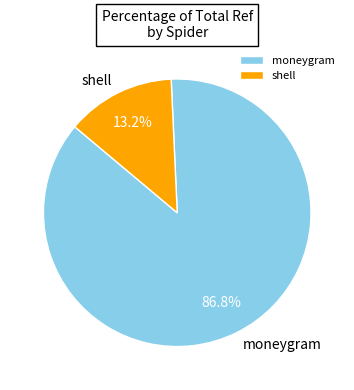

Which slice is the smallest?

shell